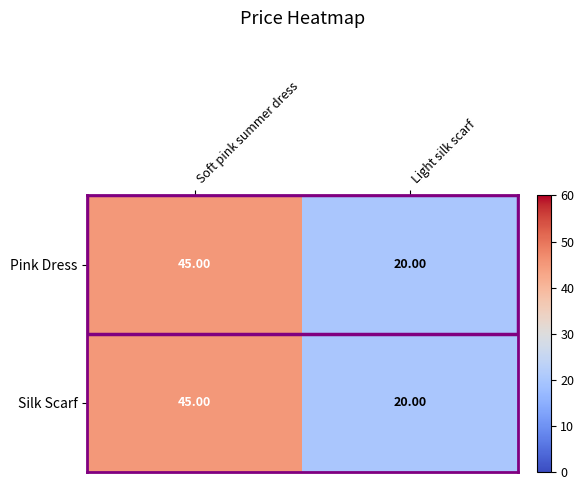

At which label is Pink Dress closest to 32?

Light silk scarf